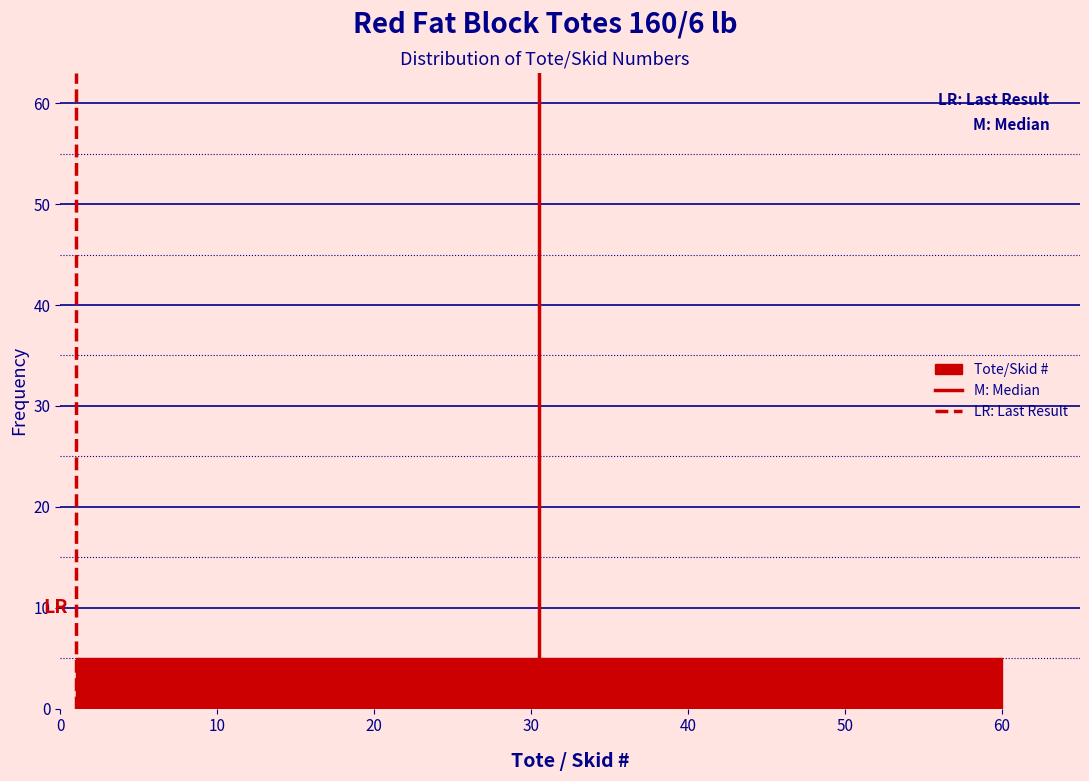

Reading left to right, list every bar in this chart as the range it spans on the x-axis followed by its height. Neither the bar edges nor the heights are printed on the chart, so give them approximately, as read against the axes.

1 to 6: 5
6 to 11: 5
11 to 16: 5
16 to 21: 5
21 to 26: 5
26 to 31: 5
31 to 35: 5
35 to 40: 5
40 to 45: 5
45 to 50: 5
50 to 55: 5
55 to 60: 5